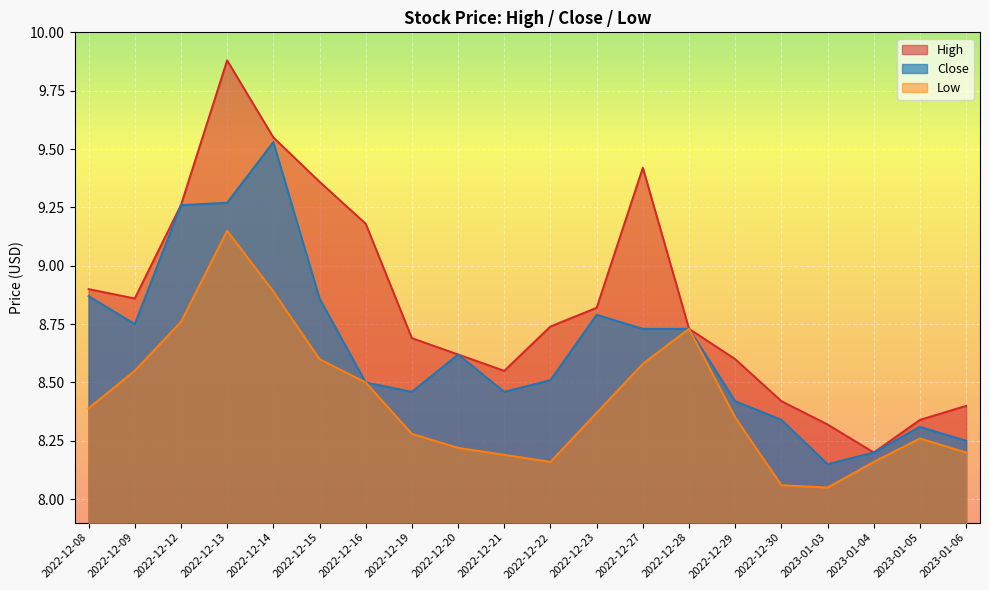

At which label does Low reach its minimum?

2023-01-03